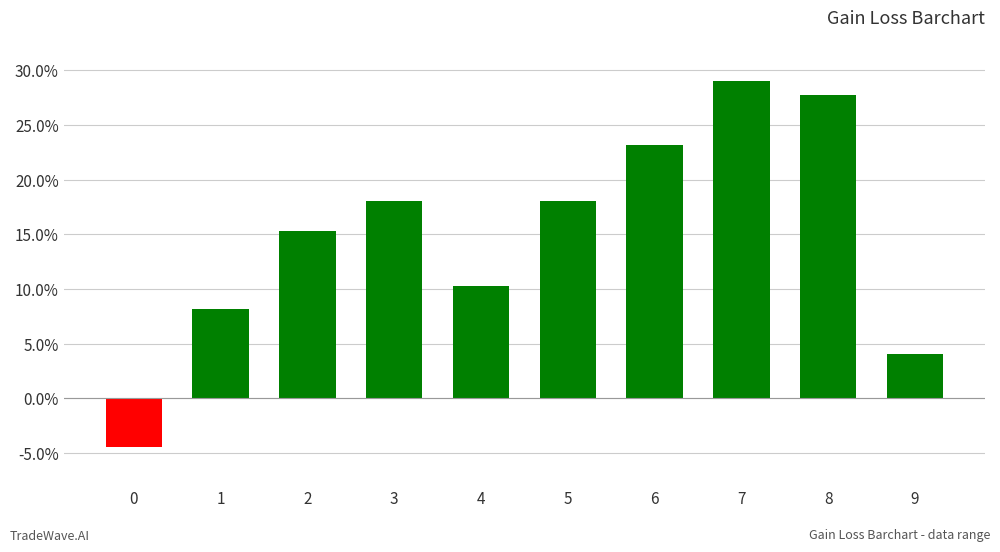

What is the change in value from 0 to 8?

+32.2